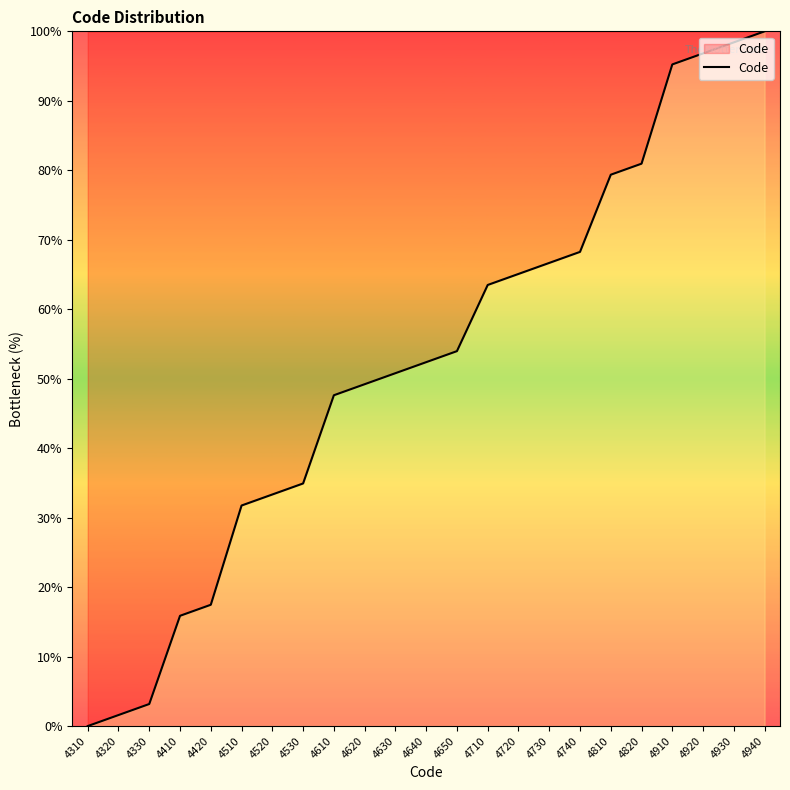

How many lines are shown in the chart?

1